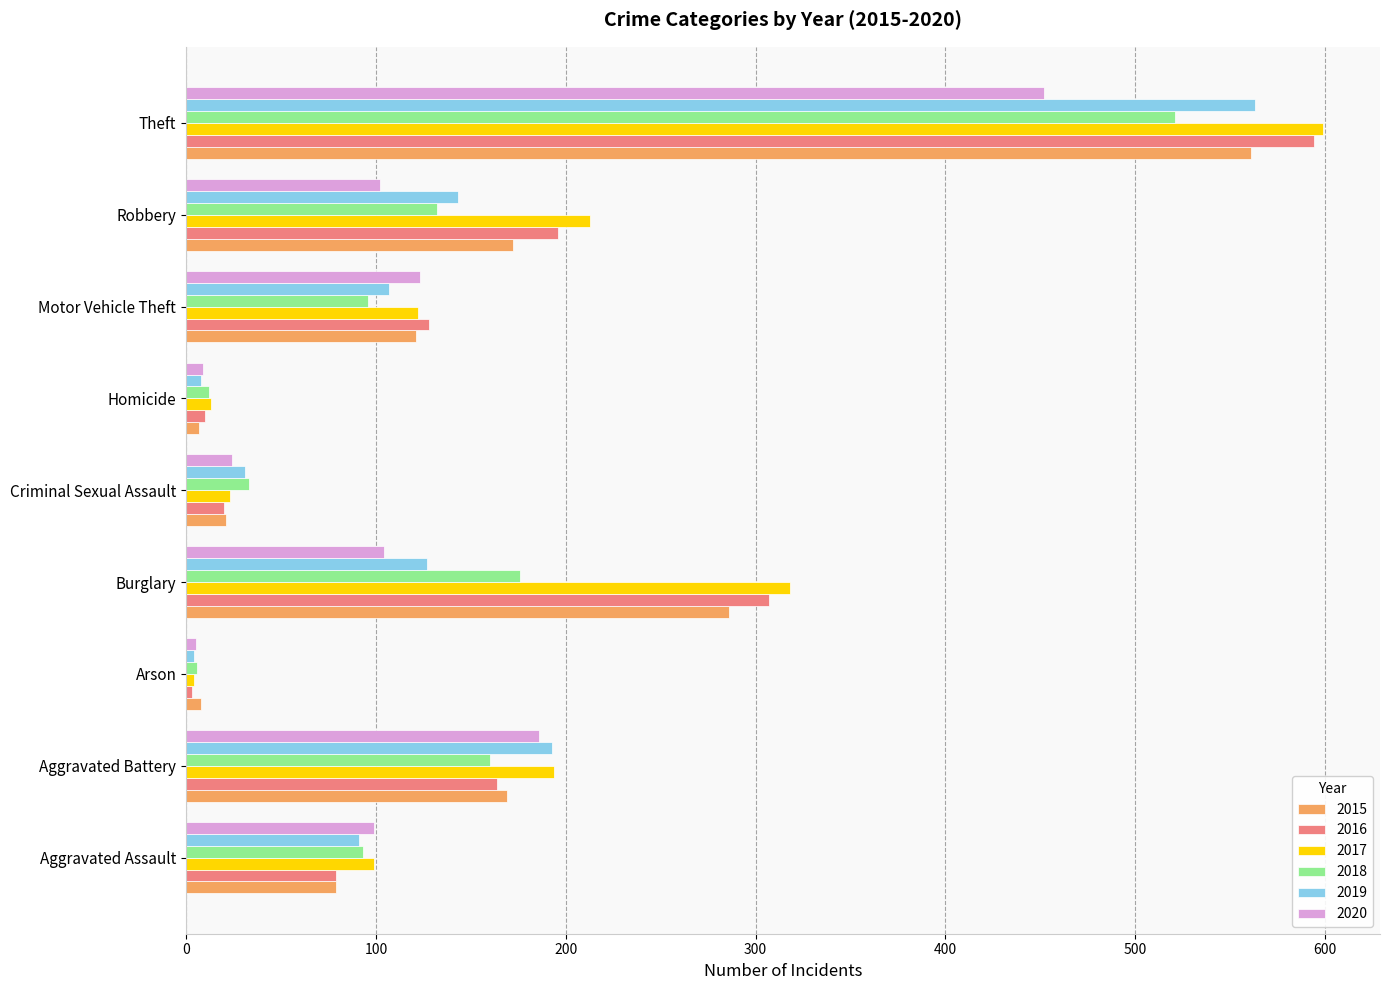

What is the difference between the highest and lowest values at Aggravated Assault?

20